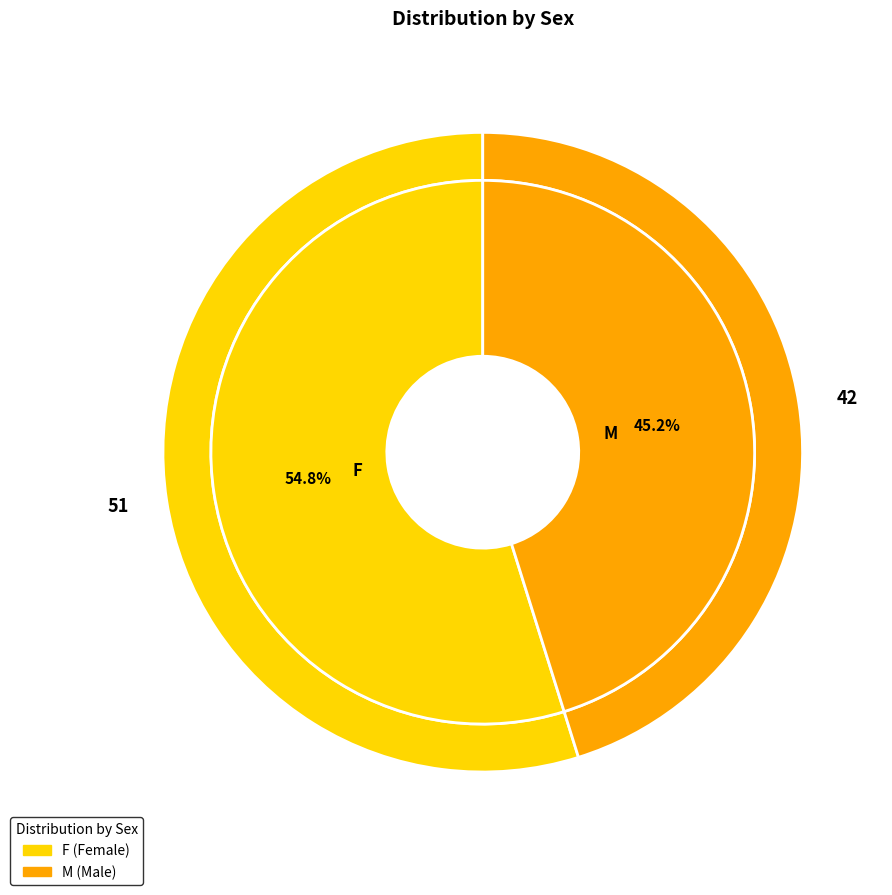

Combined, do F and M account for over 50%?

Yes